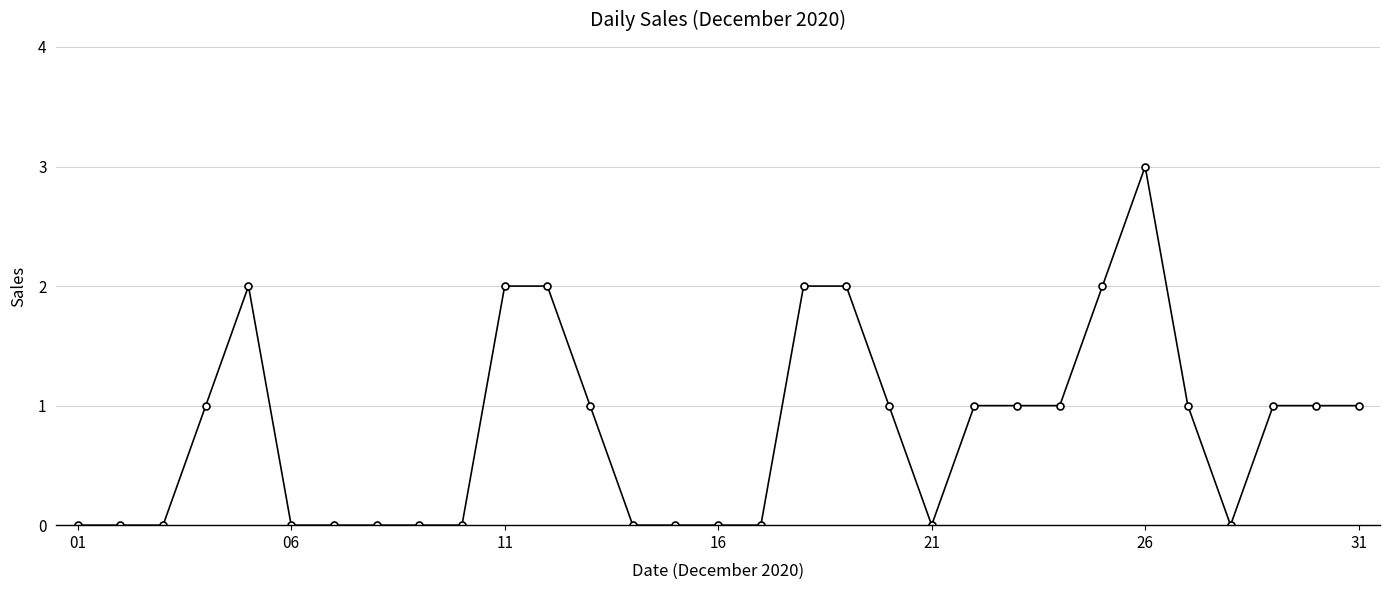

What is the maximum value shown in the chart?

3